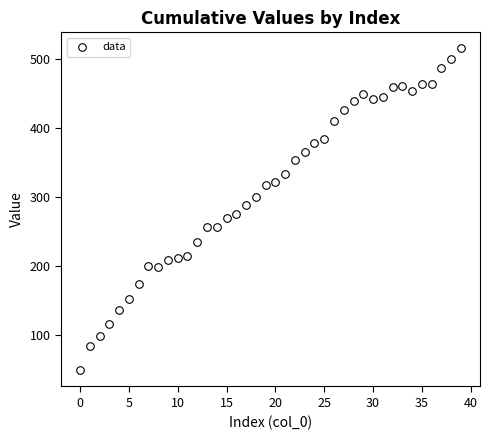

What is the range of Y values (max minus min)?

468